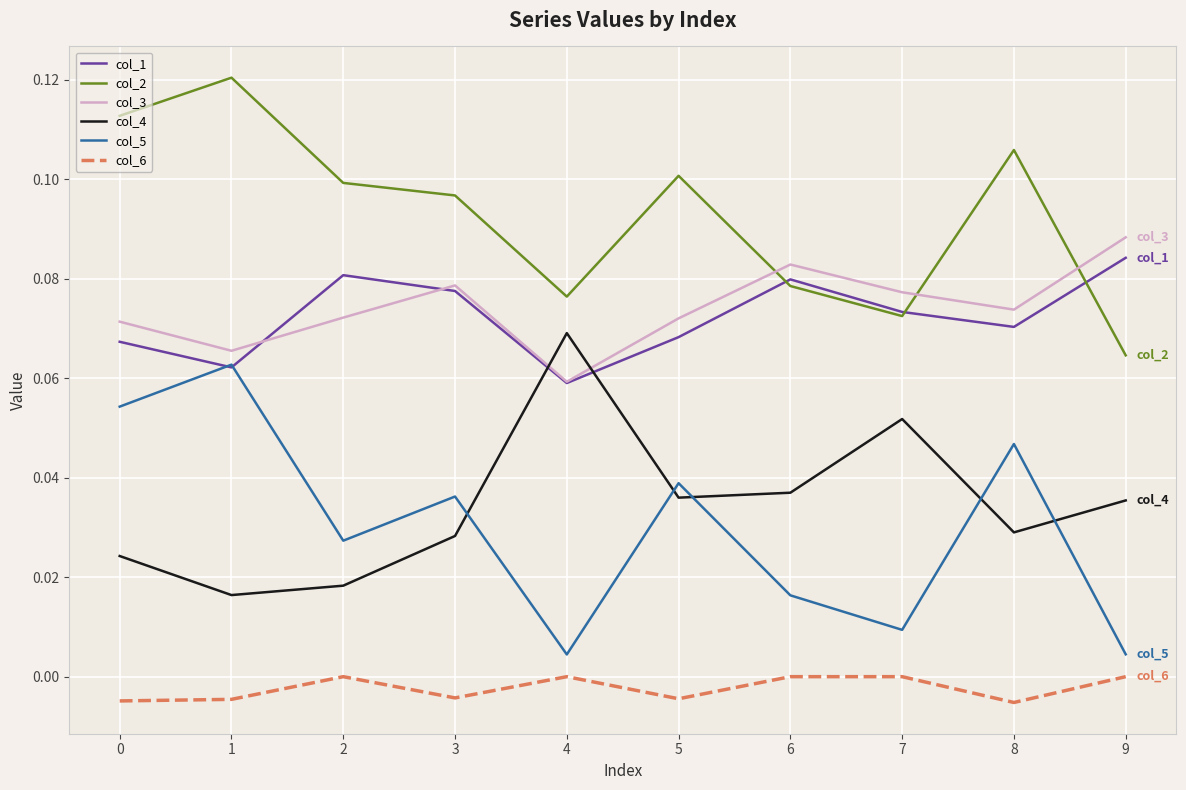

Which series has the largest total across all categories?

col_2